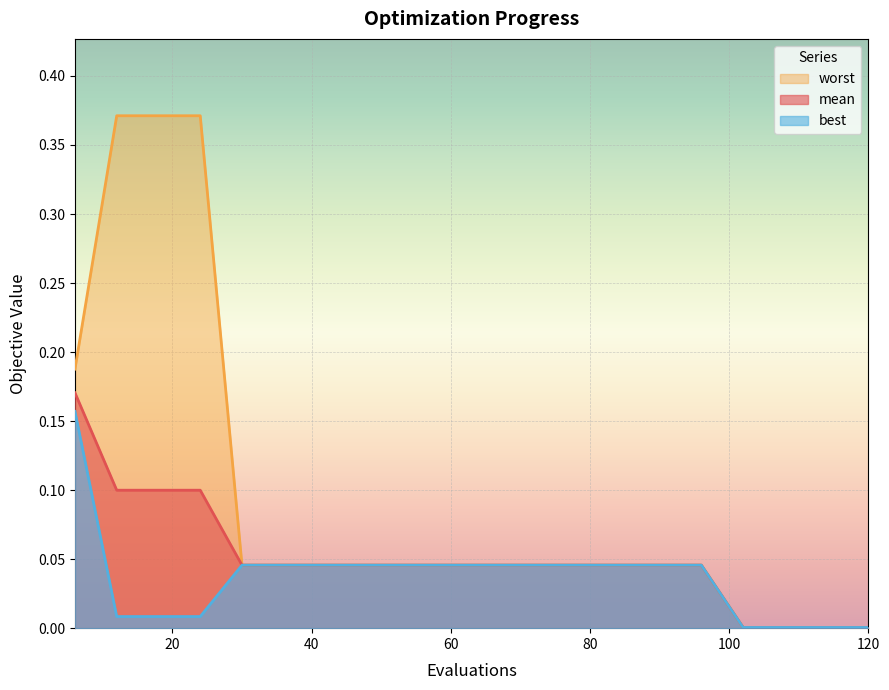

True or false: best and mean cross at least once.

False